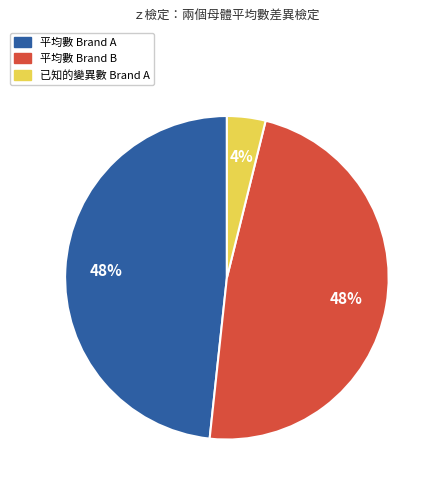

Do 平均數 Brand A and 已知的變異數 Brand A together represent more than half of the pie?

Yes